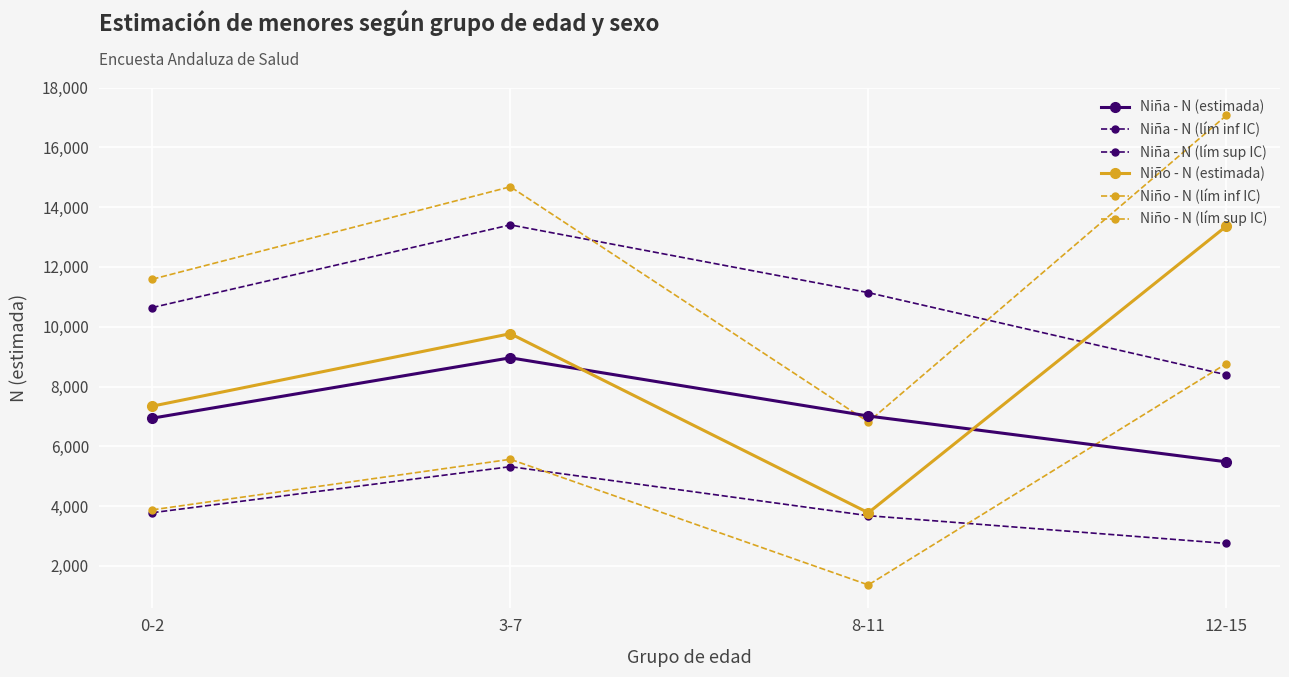

How many lines are shown in the chart?

6